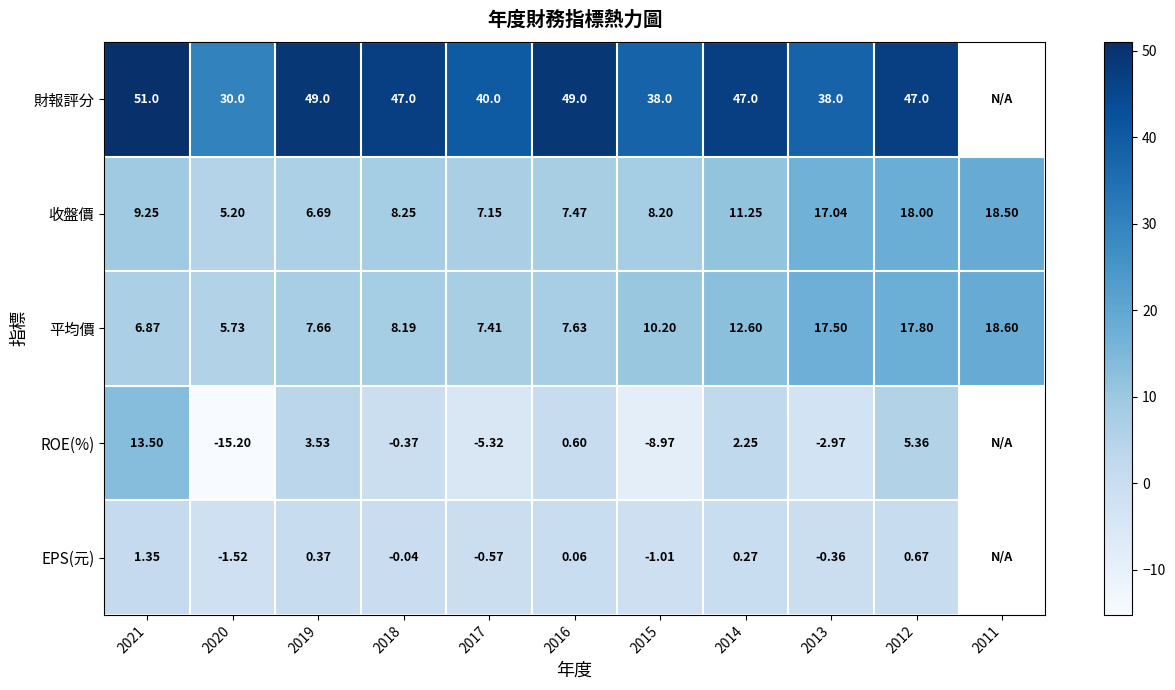

Where is 收盤價 nearest to the value 11?

2014